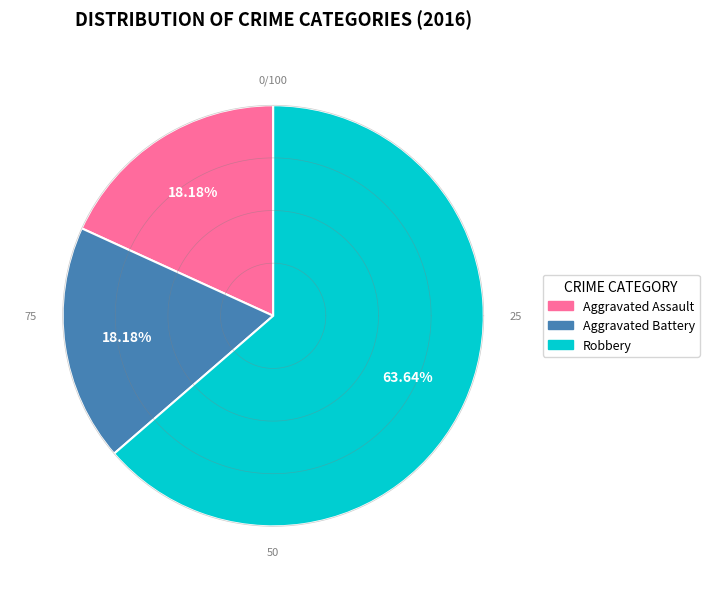

What percentage is NOT represented by Robbery?

36.4%